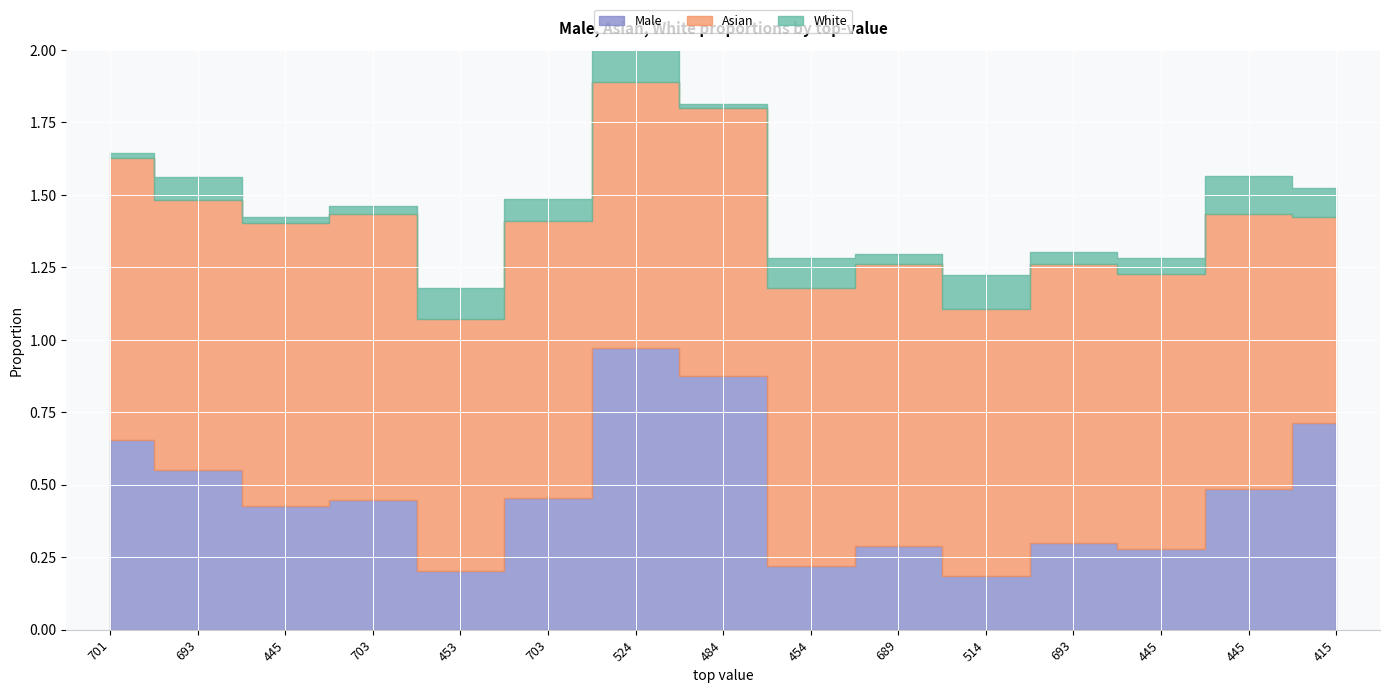

At which label is White closest to 0?

484